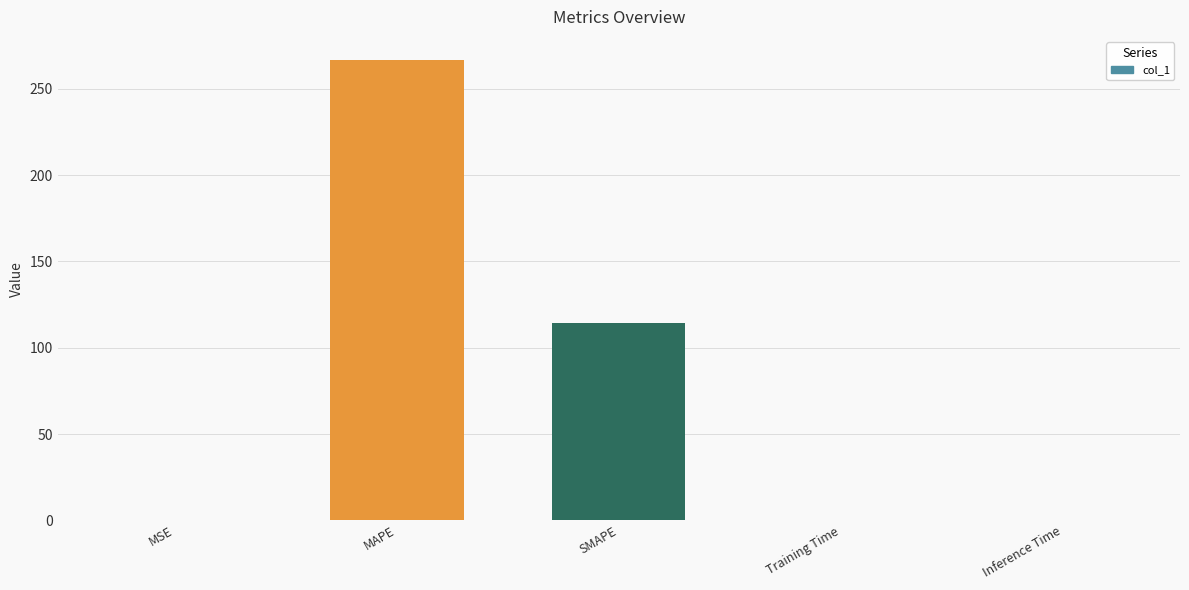

Is it true that the value at MAPE is 404.9?

False